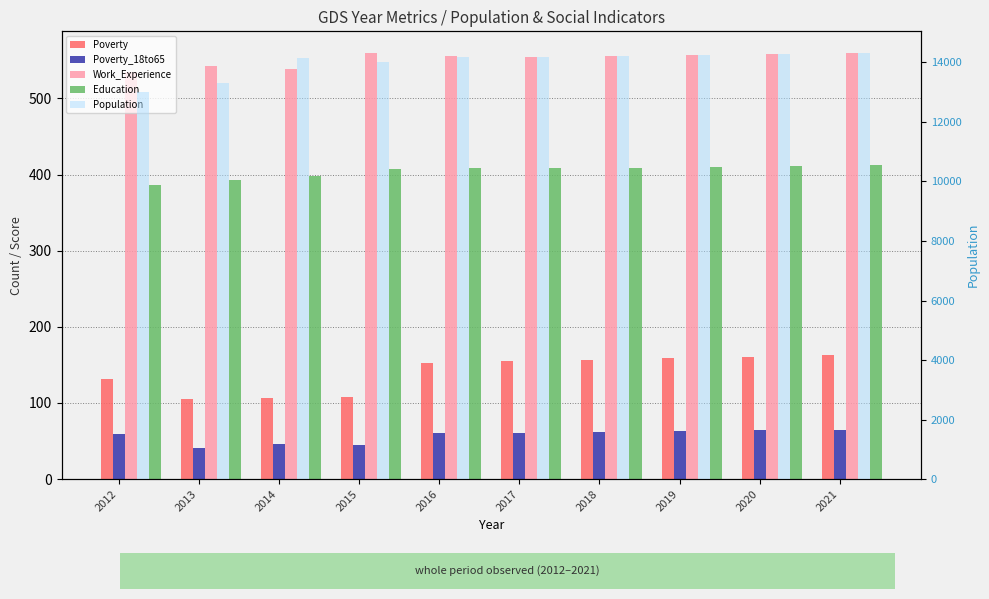

What is the value of the Work_Experience bar at the 9th from the left?

558